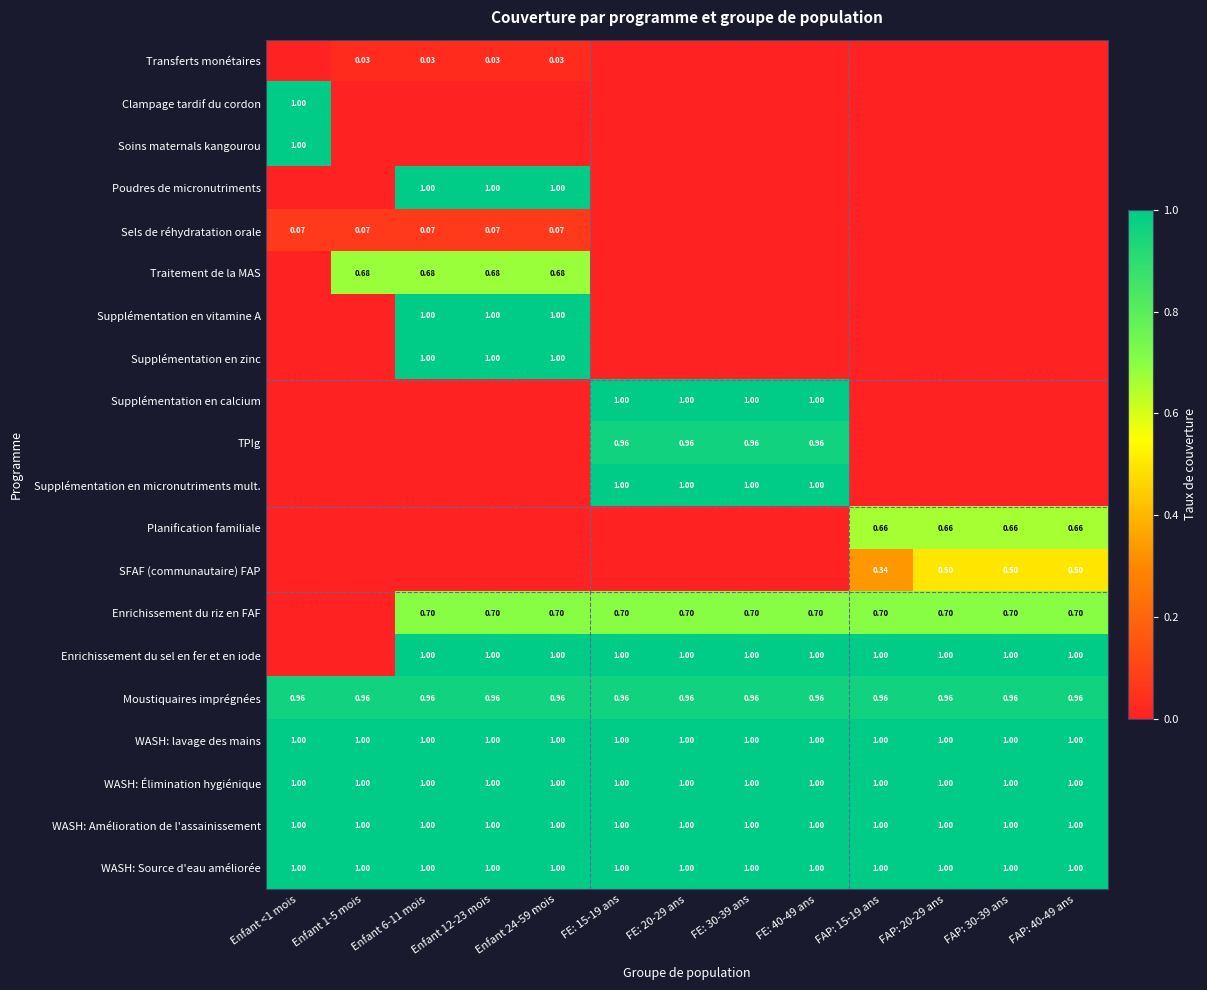

At how many categories does at least one series exceed 0?

13